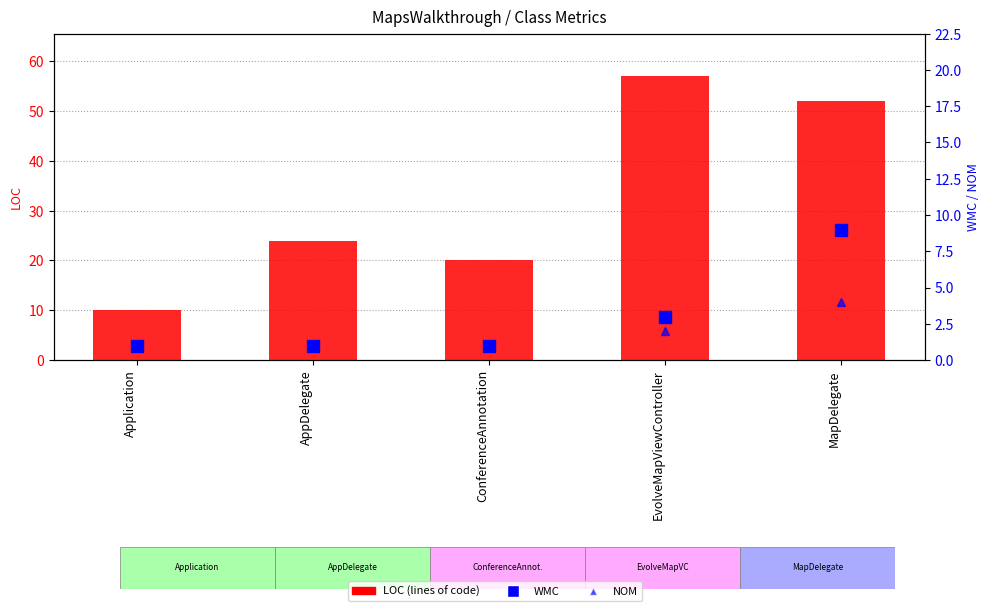

At which label does WMC reach its peak?

MapDelegate